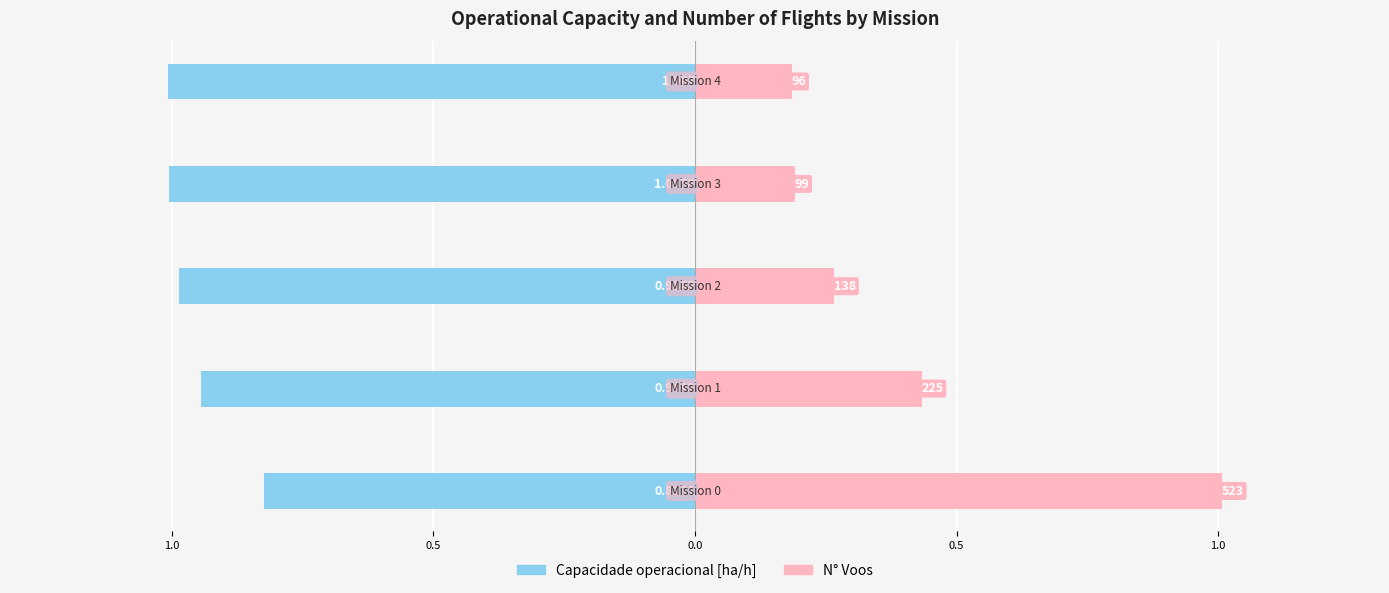

Reading left to right, transcribe all the data shown in this chart.

Capacidade operacional [ha/h]: 1.5=-0.8	1.0=-0.9	0.5=-1.0	0.0=-1.0	0.5=-1.0
N° Voos: 1.5=1.0	1.0=0.4	0.5=0.3	0.0=0.2	0.5=0.2